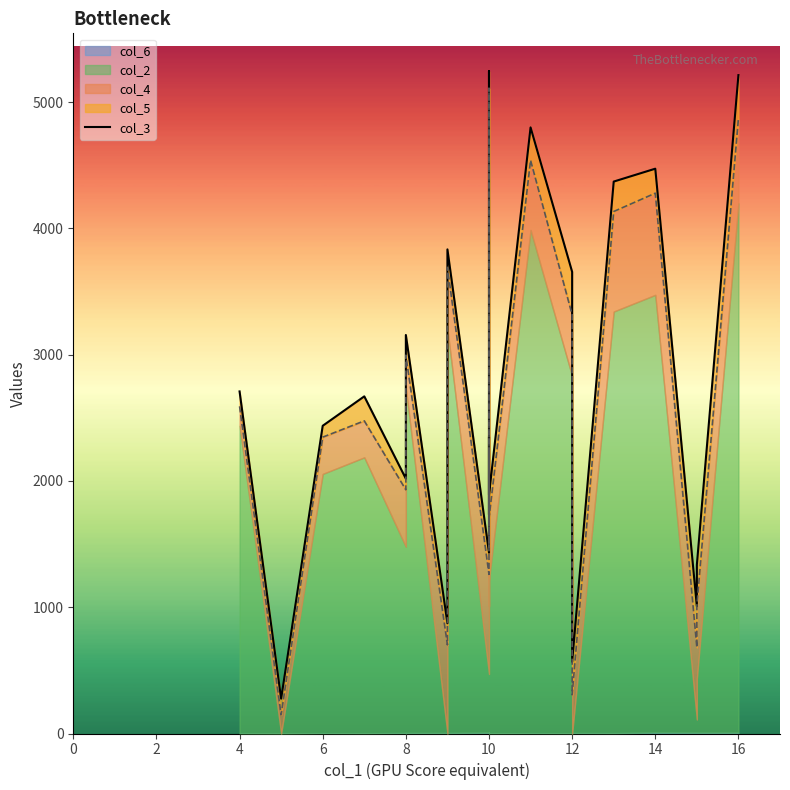

What is the value of the 9th point from the left?

3834